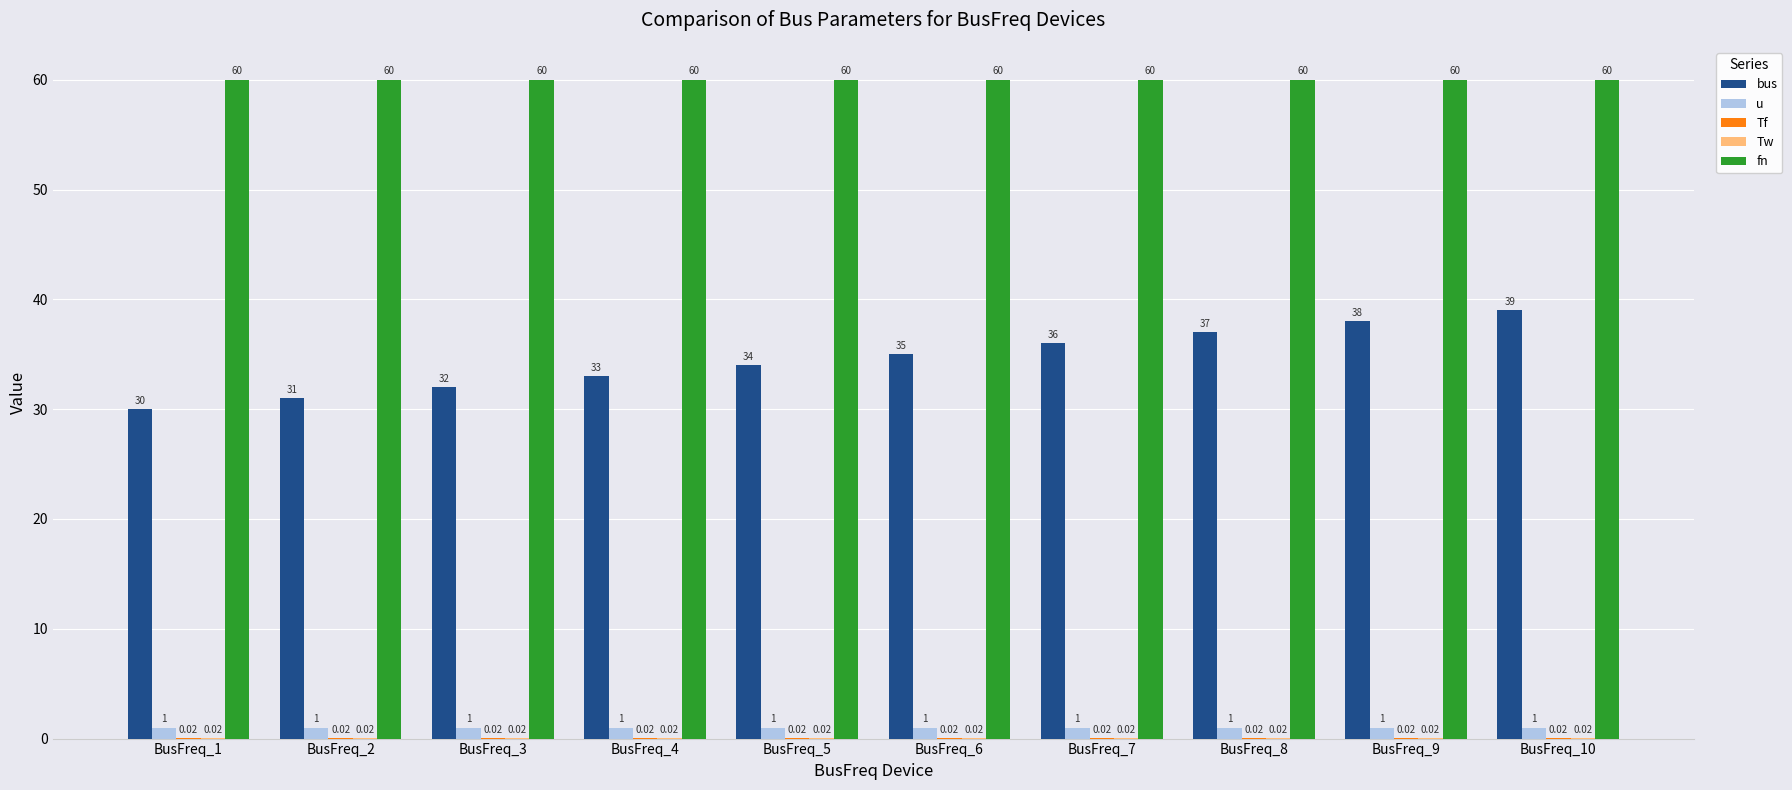

What is the total value across all series at BusFreq_4?

94.0